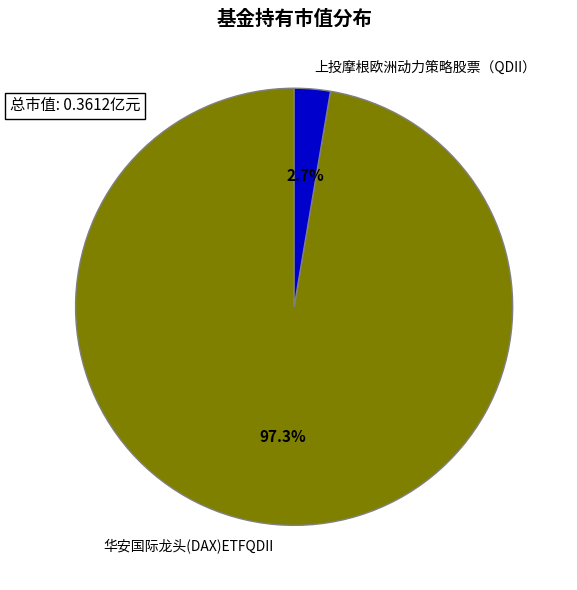

To the nearest percent, what portion does 上投摩根欧洲动力策略股票（QDII） represent?

3%